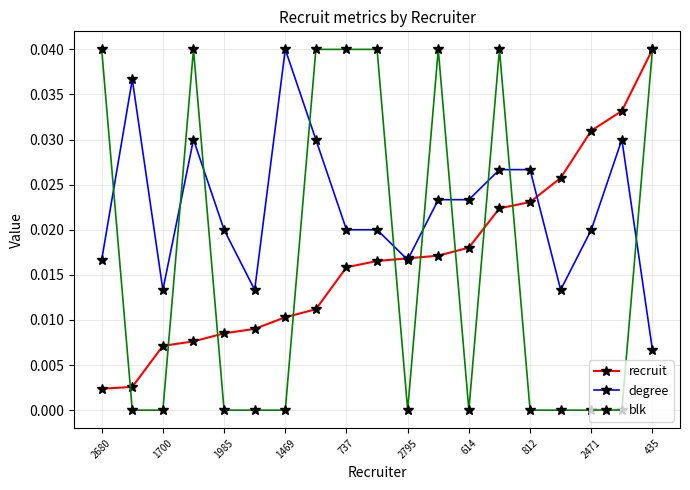

Which series has the widest spread of values?

blk